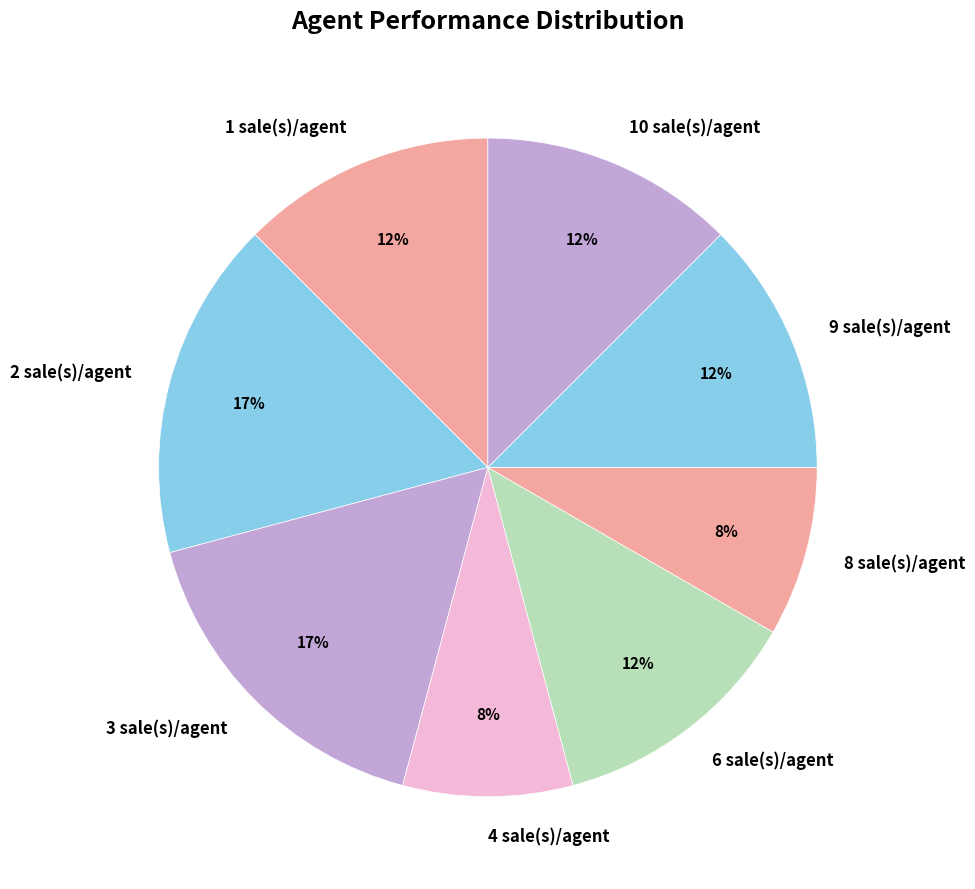

What percentage is the 2 sale(s)/agent slice, to the nearest percent?

17%